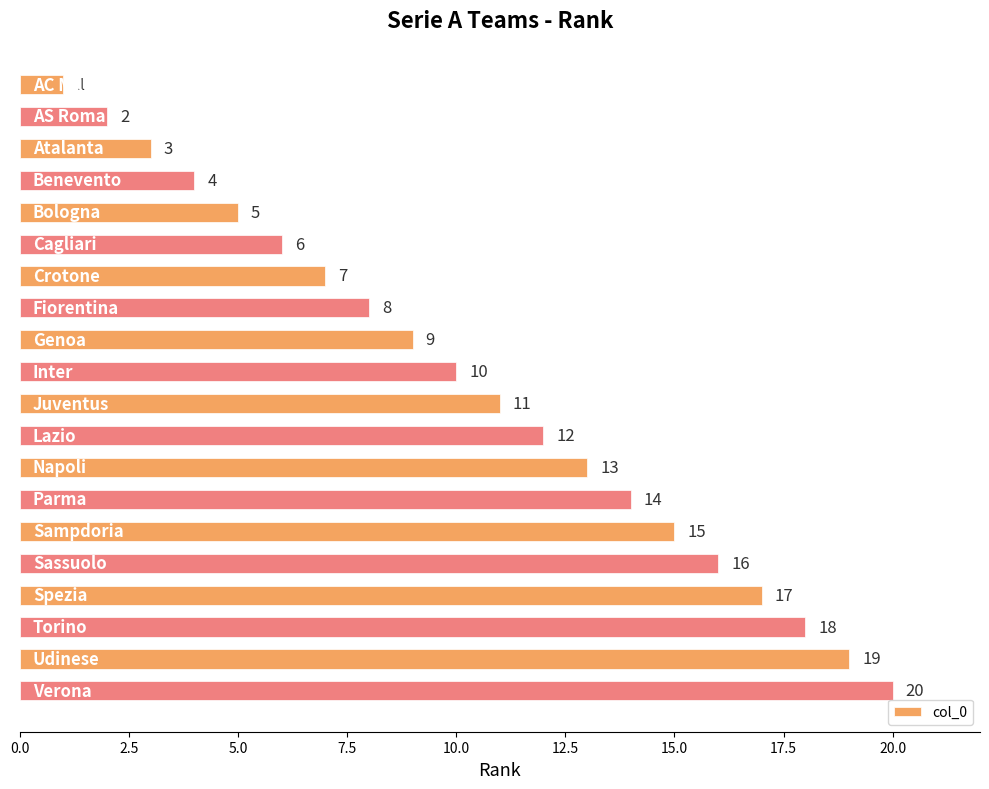

What is the sum of all values?

210